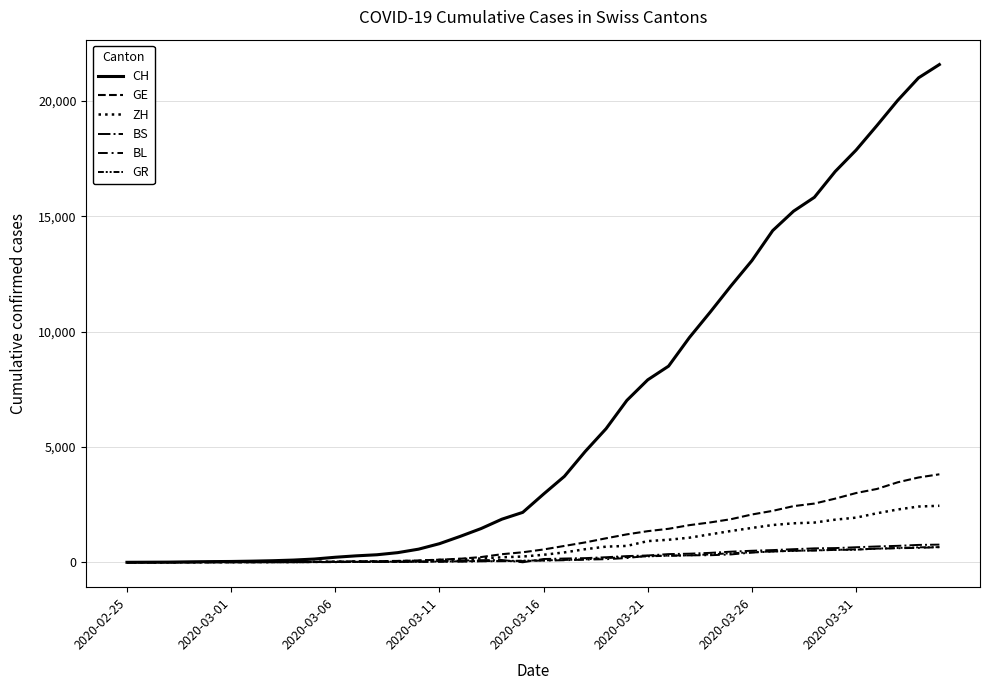

List the series in order of their peak value, lowest first.

BL, GR, BS, ZH, GE, CH